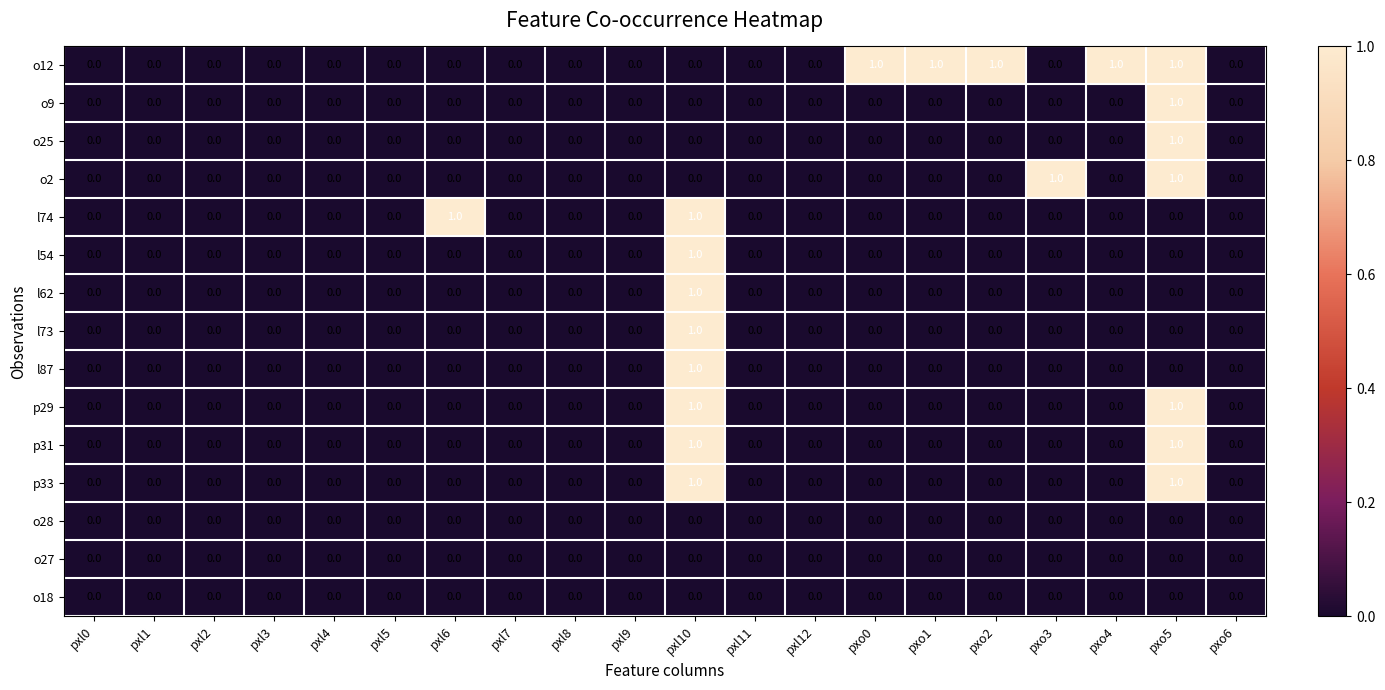

Is it true that o27 equals 0 at pxl0?

True